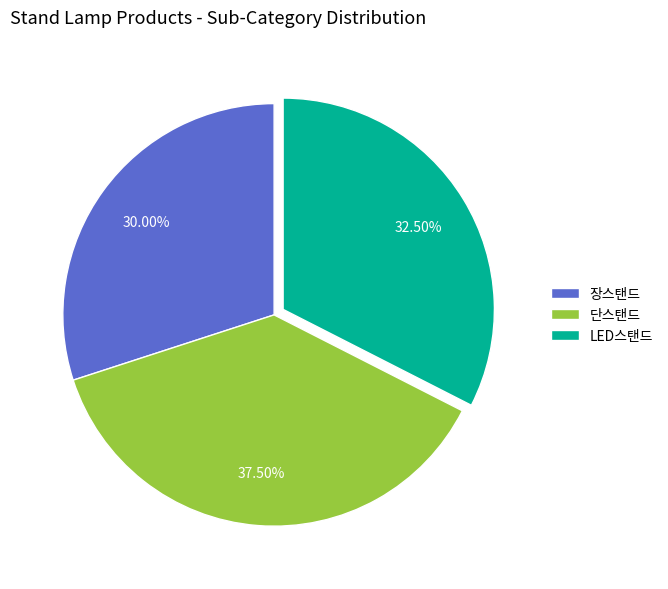

Is the sum of LED스탠드 and 단스탠드 greater than half?

Yes